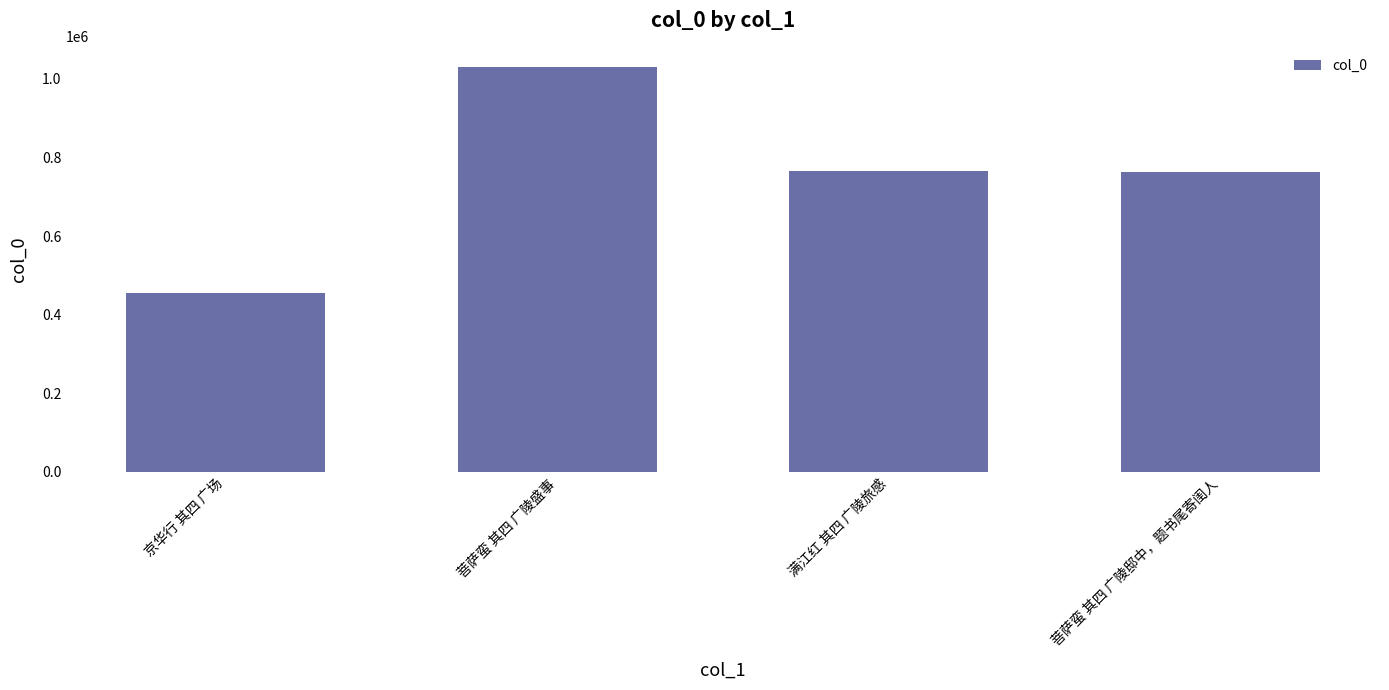

Count the number of data series in this chart.

1